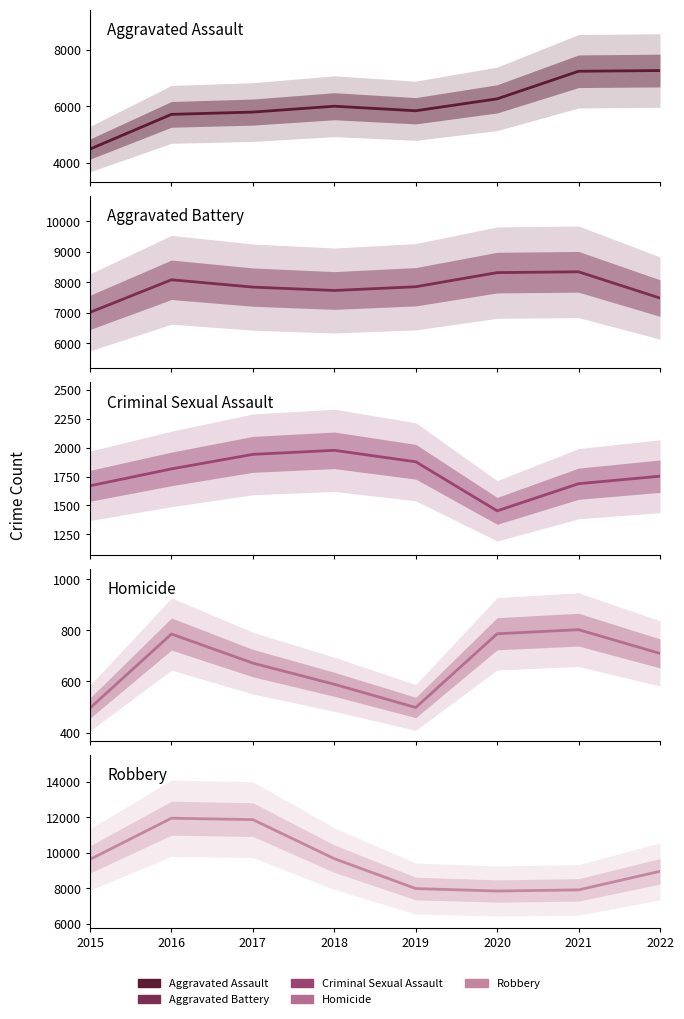

True or false: Homicide and Criminal Sexual Assault intersect in this chart.

False